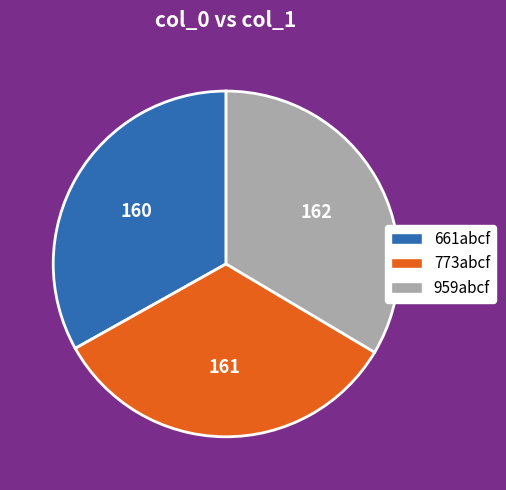

Is it true that 773abcf is 33% of the pie?

True